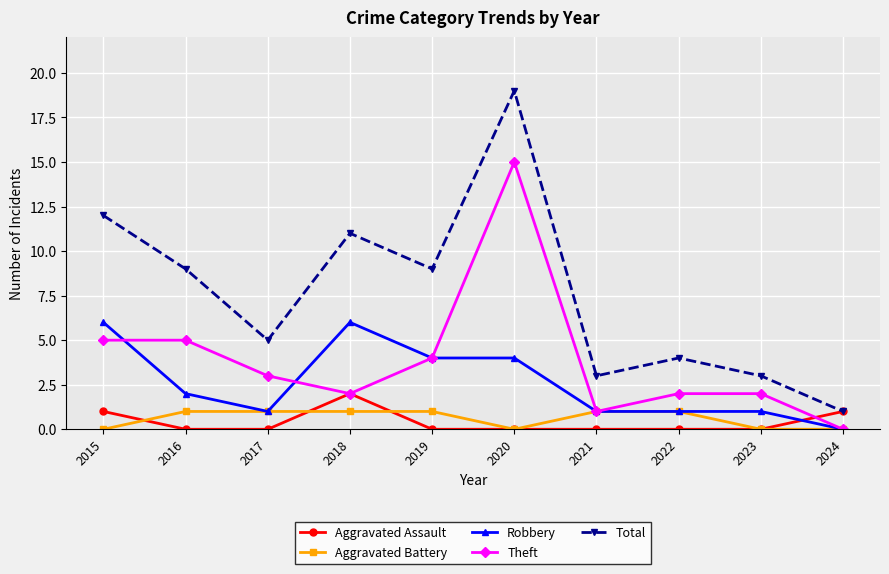

List the series in order of their peak value, highest first.

Total, Theft, Robbery, Aggravated Assault, Aggravated Battery